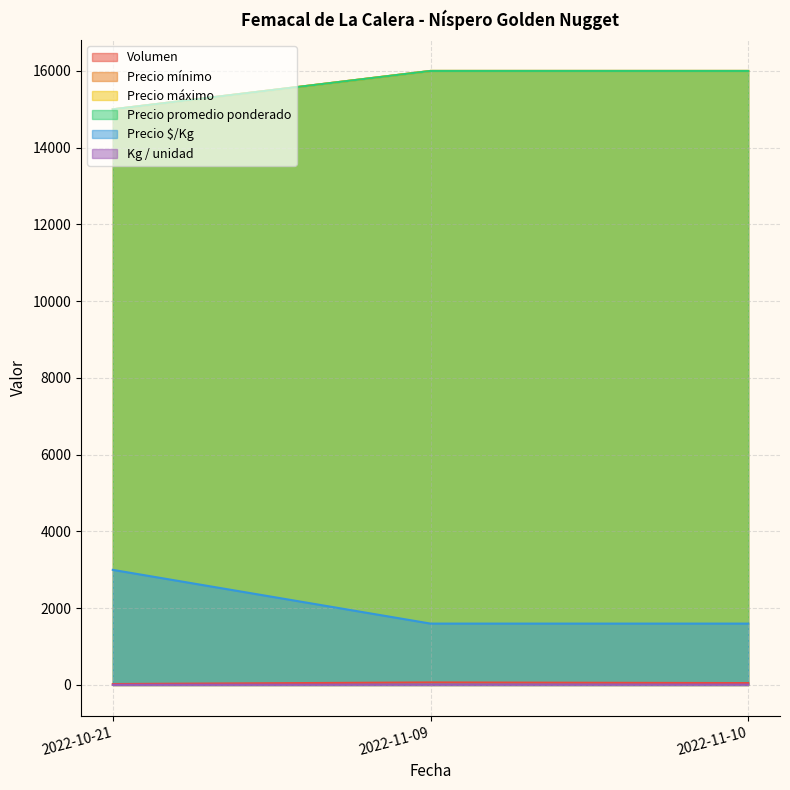

True or false: Precio mínimo has a value of 2259 at 2022-11-10.

False